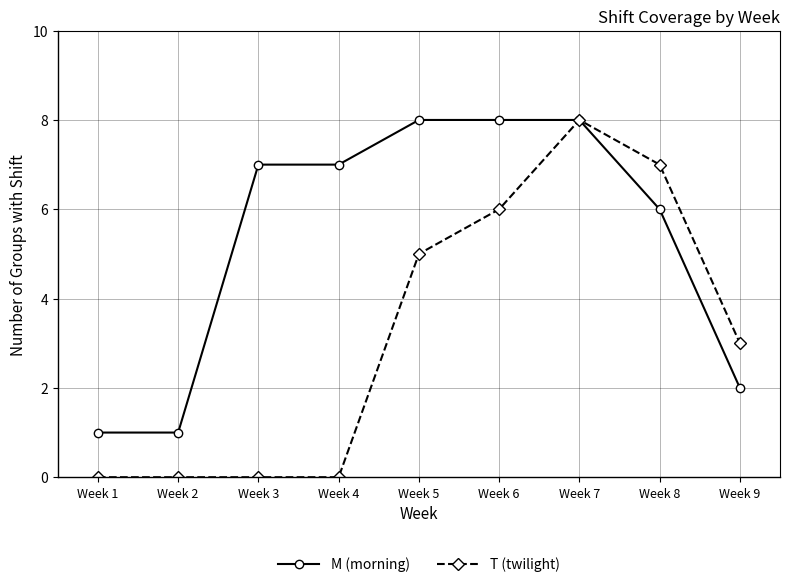

What is the total value across all series at Week 1?

1